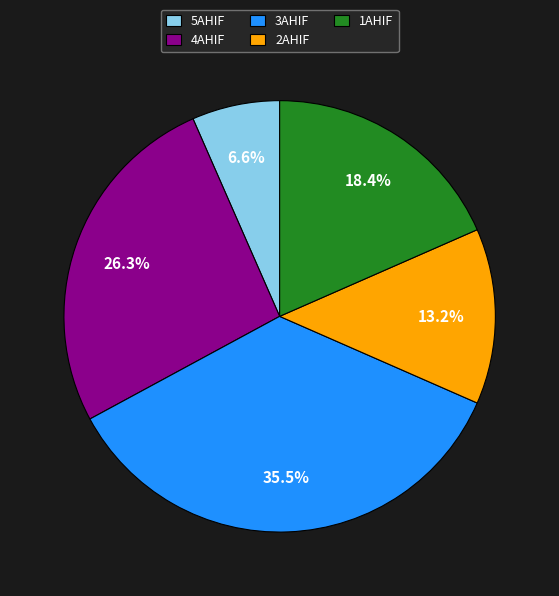

Count the number of slices in the pie.

5